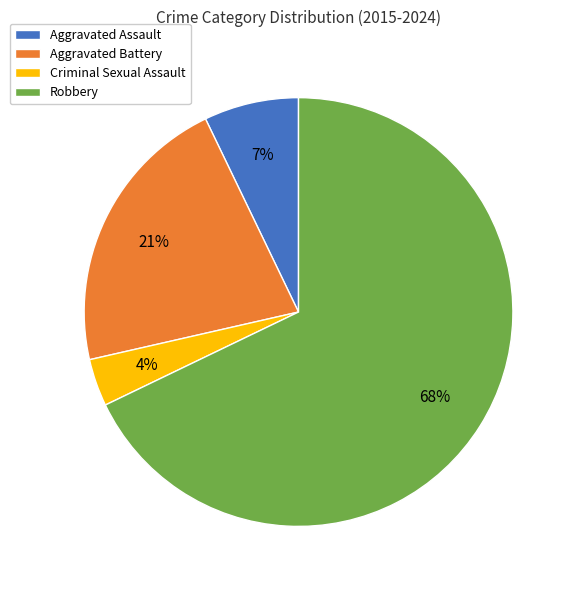

Is it true that Aggravated Battery is 32% of the pie?

False